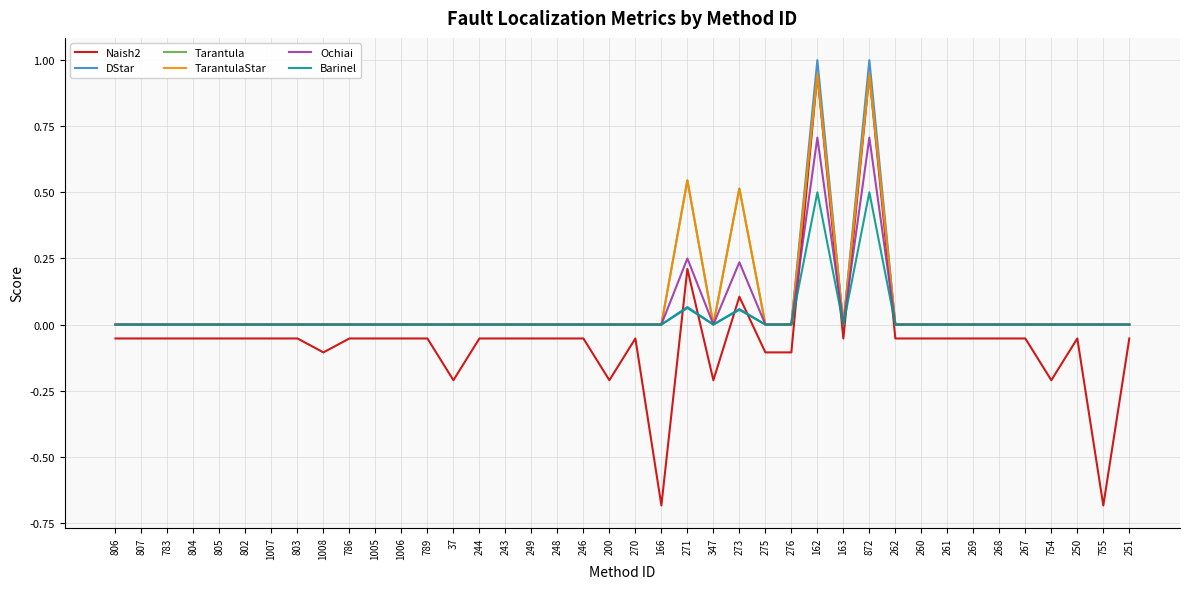

Is this an area chart (filled region under the line)?

No